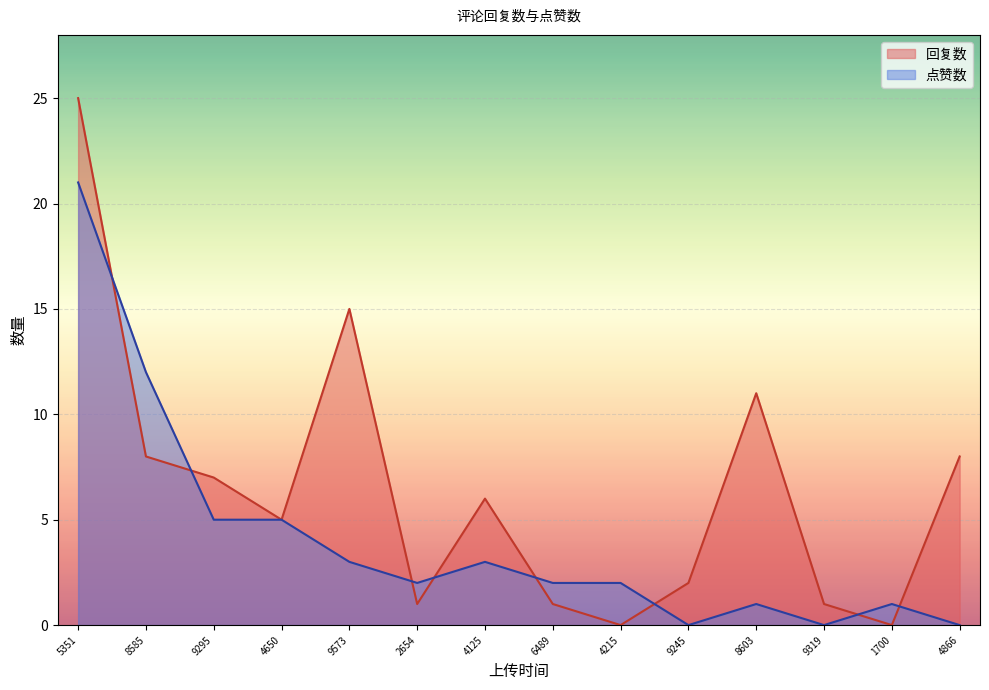

Reading right to left, list all the values displayed in this chart.

回复数: 8	0	1	11	2	0	1	6	1	15	5	7	8	25
点赞数: 0	1	0	1	0	2	2	3	2	3	5	5	12	21